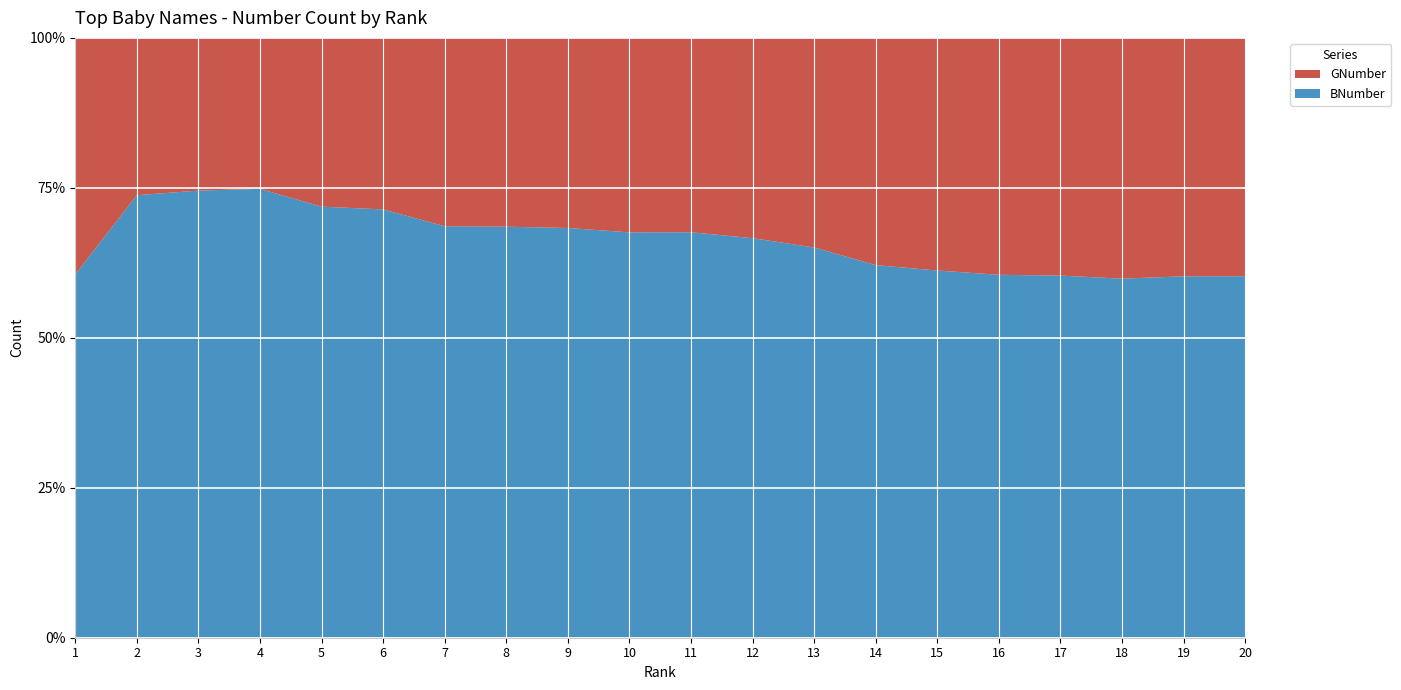

Reading left to right, extract all data points from this chart.

GNumber: 2985148	1546373	1470260	1448217	1395049	1379146	1101447	1048185	986083	985596	965624	957210	873476	860122	855088	844051	843885	843625	818300	814766
BNumber: 4586625	4350425	4305346	4304850	3563511	3443460	2406731	2281833	2125282	2054571	2014431	1909598	1626375	1410412	1349763	1292951	1285675	1258208	1240331	1236272